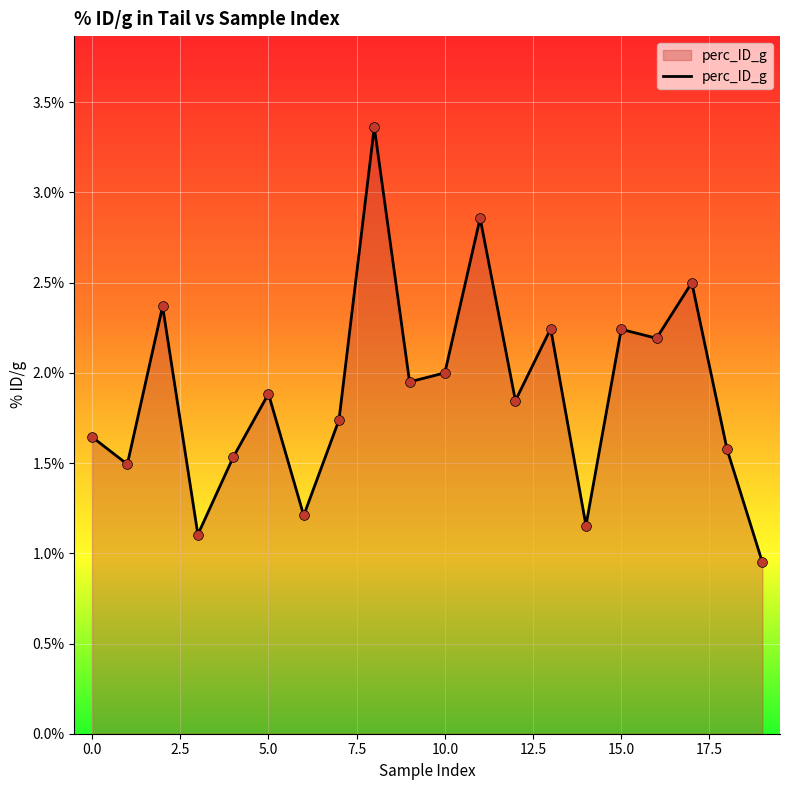

What is the maximum value shown in the chart?

3.4